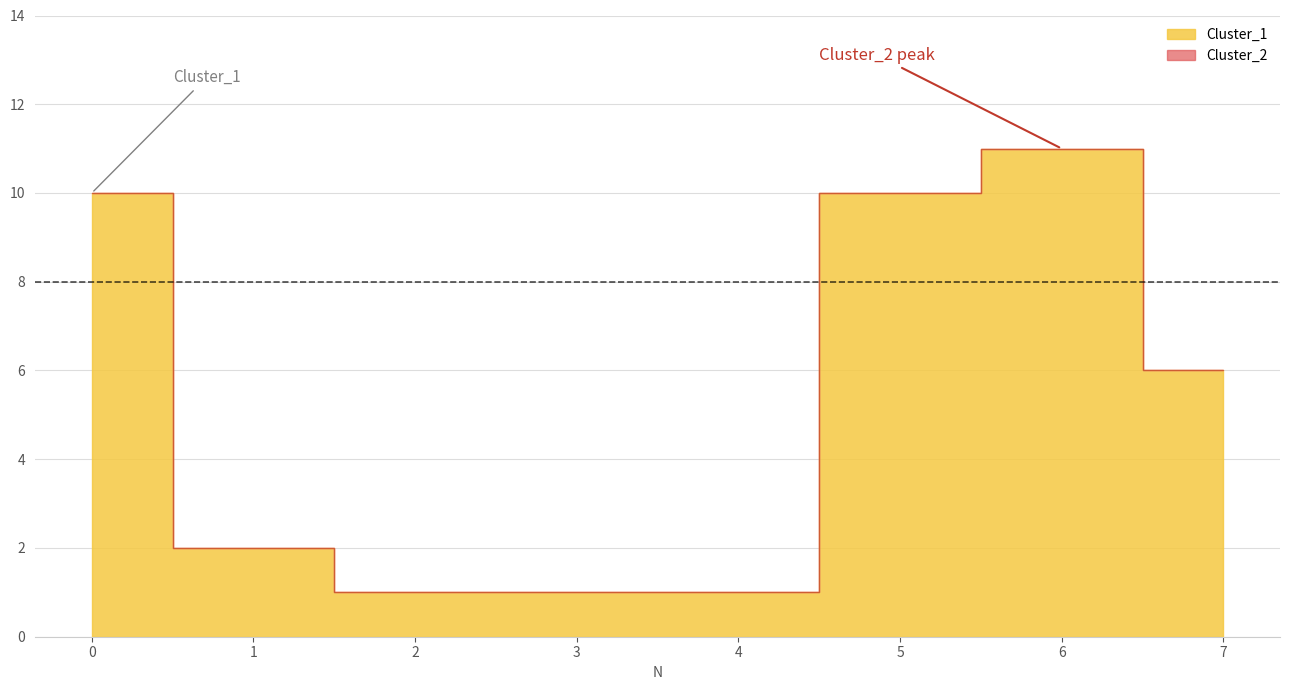

What is the value of the Cluster_2 point at the 2nd from the left?

2